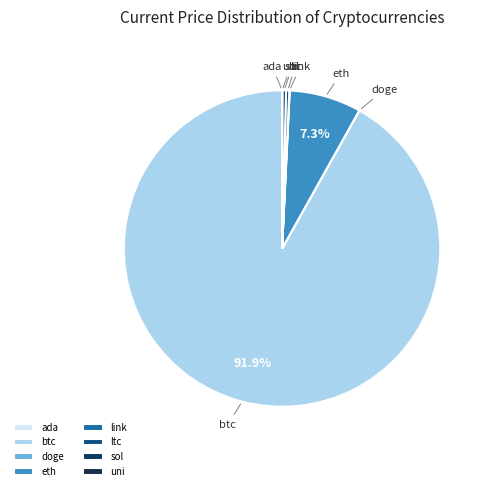

Which category has the biggest portion of the pie?

btc